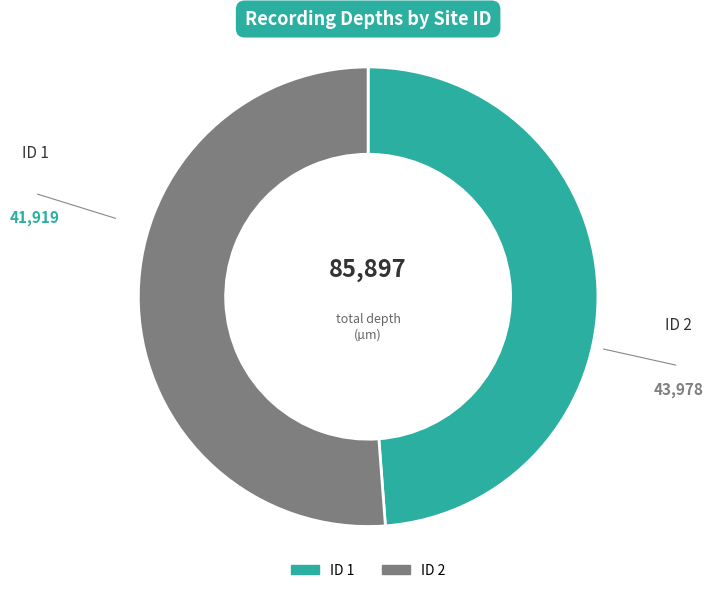

How many segments does this pie chart have?

2